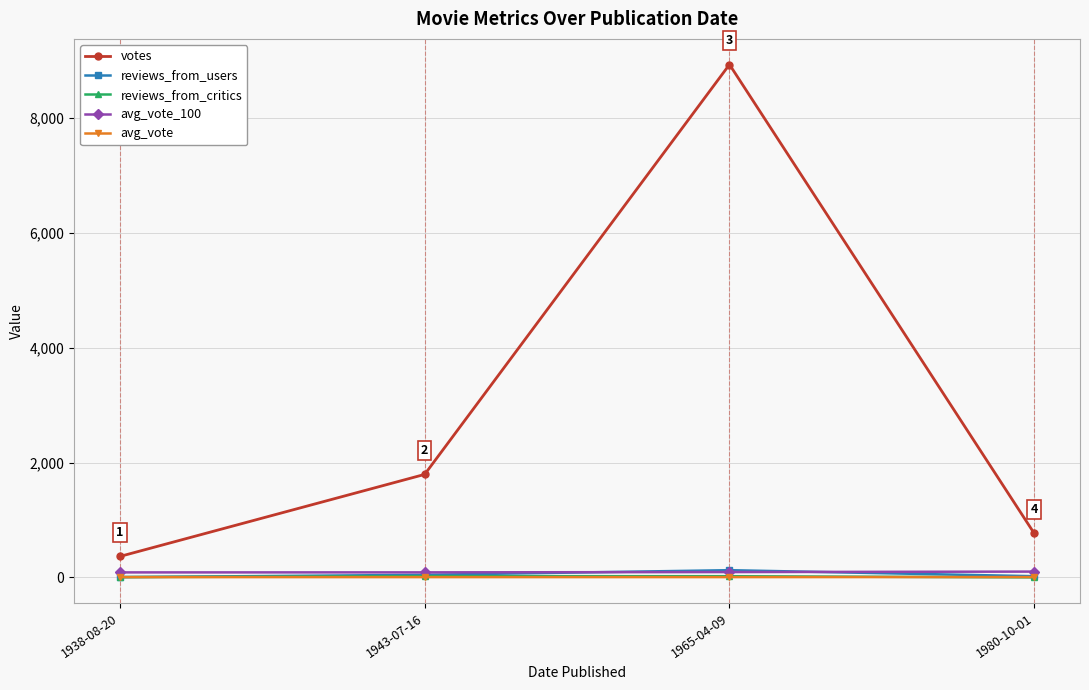

True or false: votes and avg_vote intersect in this chart.

False